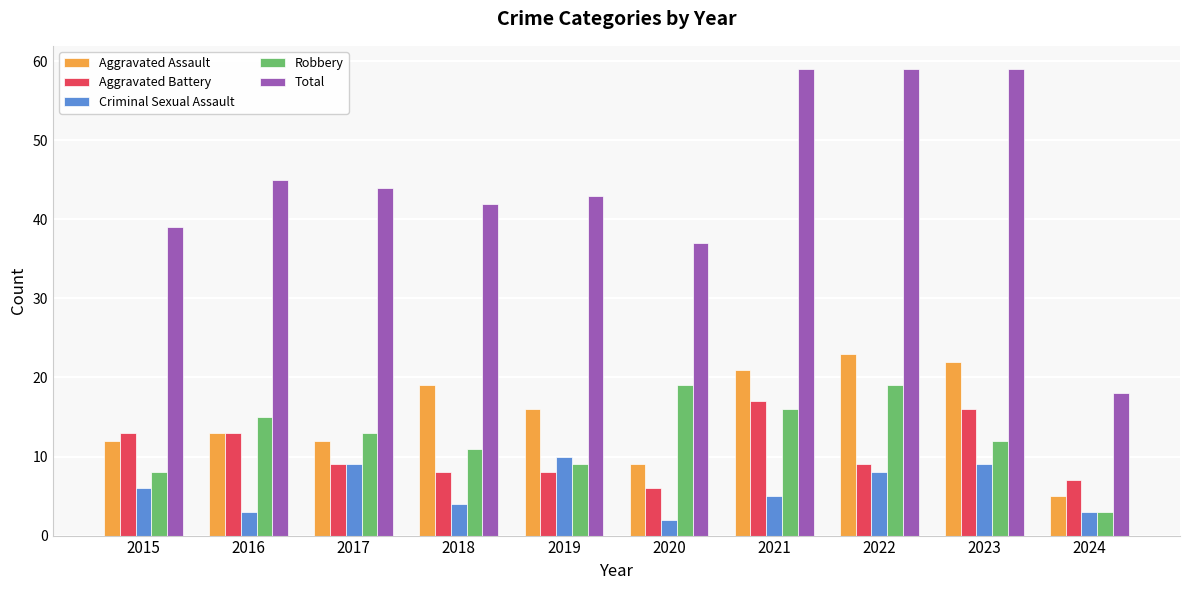

Between 2018 and 2023, which series saw the biggest shift?

Total